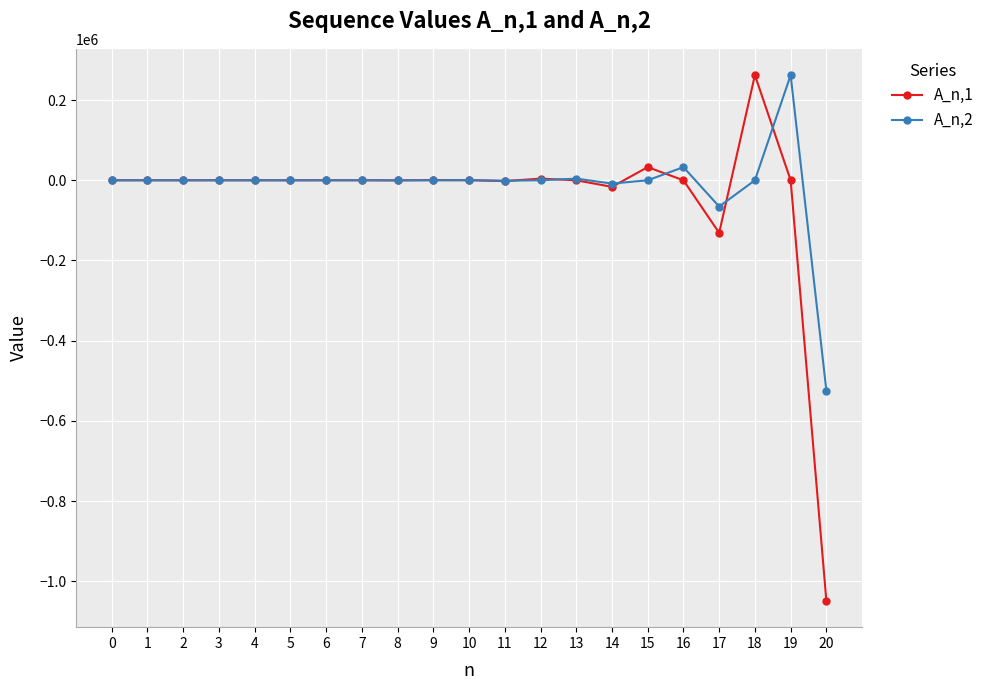

What is the maximum value shown in the chart?

262144